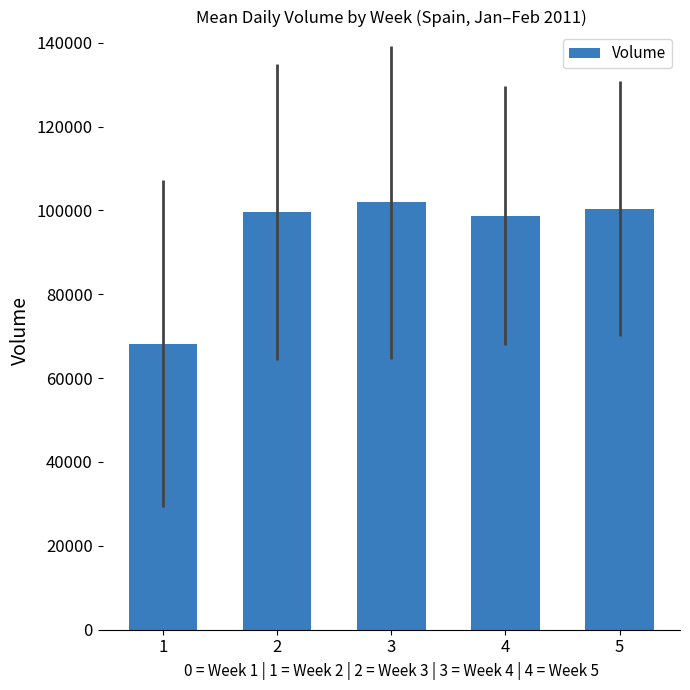

What is the value of the 4th bar from the left?

98738.7